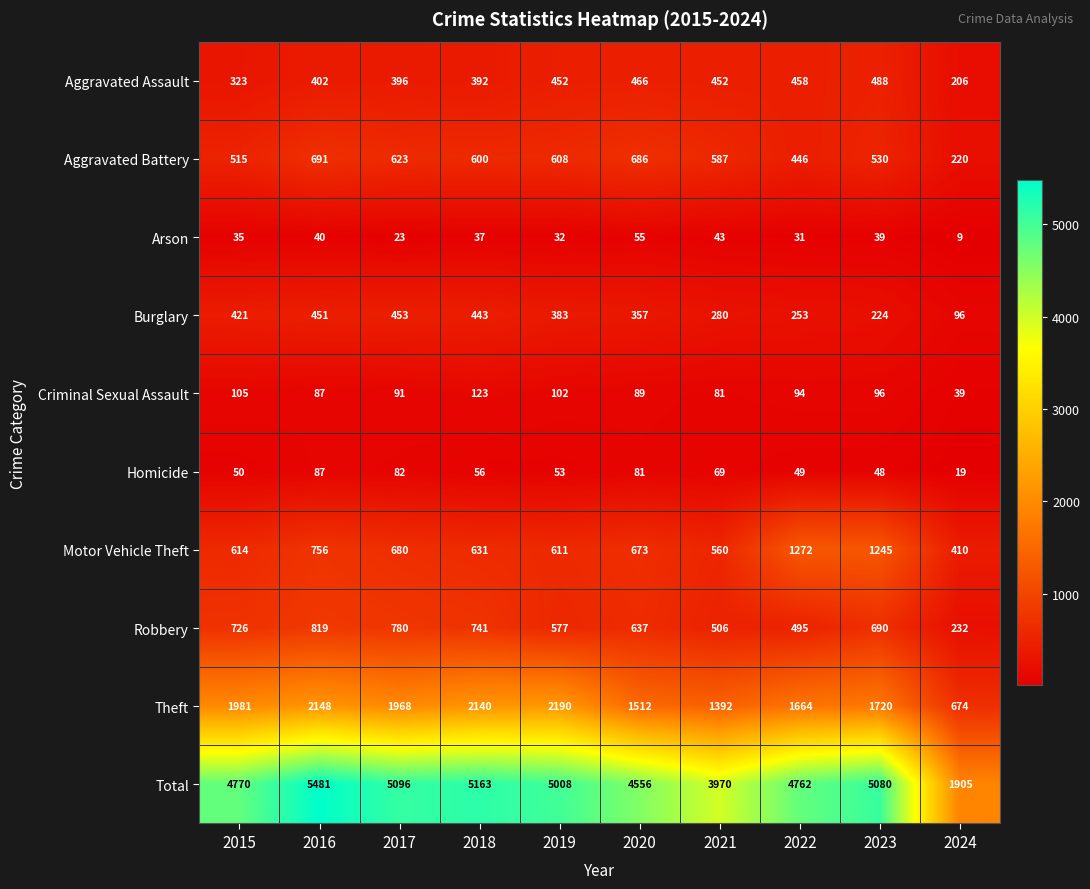

Between 2018 and 2020, which series saw the biggest shift?

Theft